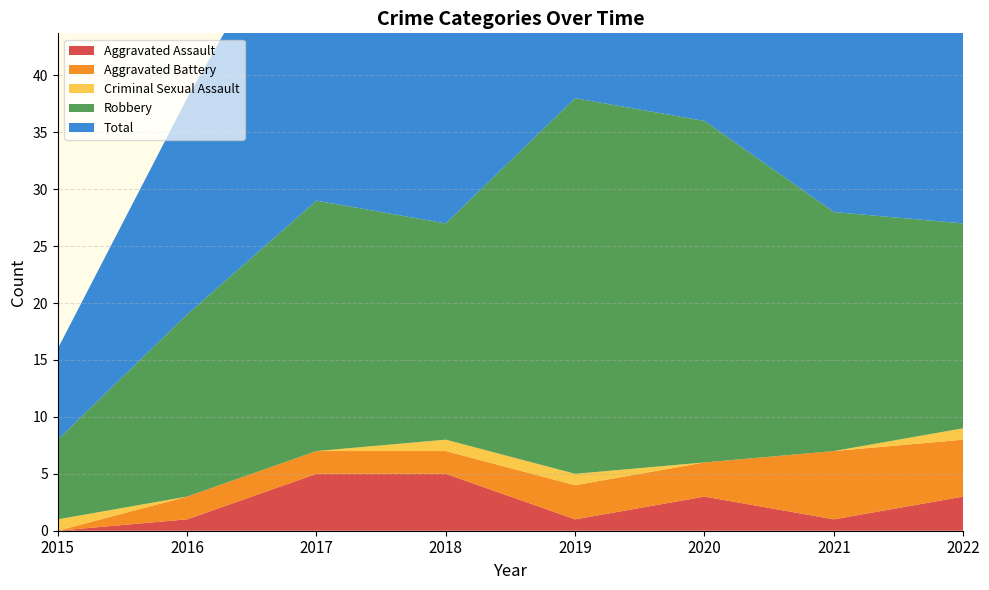

Reading left to right, what are all the values shown in this chart?

Aggravated Assault: 2015=0	2016=1	2017=5	2018=5	2019=1	2020=3	2021=1	2022=3
Aggravated Battery: 2015=0	2016=2	2017=2	2018=2	2019=3	2020=3	2021=6	2022=5
Criminal Sexual Assault: 2015=1	2016=0	2017=0	2018=1	2019=1	2020=0	2021=0	2022=1
Robbery: 2015=7	2016=16	2017=22	2018=19	2019=33	2020=30	2021=21	2022=18
Total: 2015=8	2016=19	2017=29	2018=27	2019=38	2020=36	2021=28	2022=28